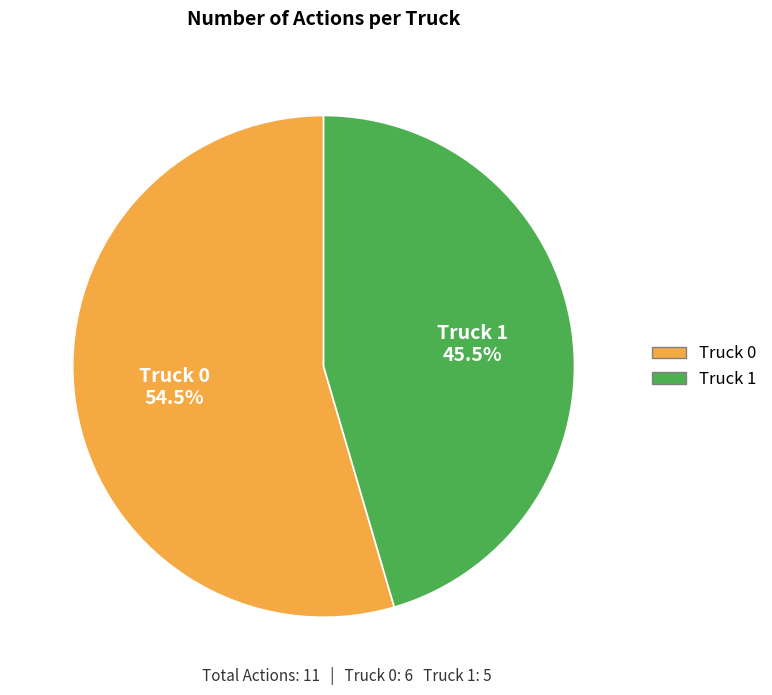

How many segments does this pie chart have?

2